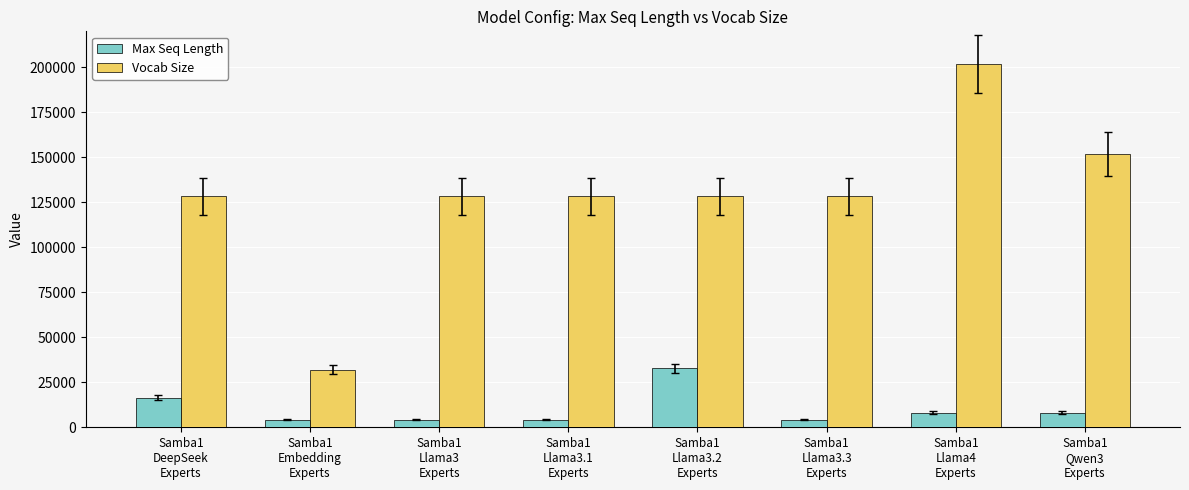

List the series in order of their peak value, highest first.

Vocab Size, Max Seq Length